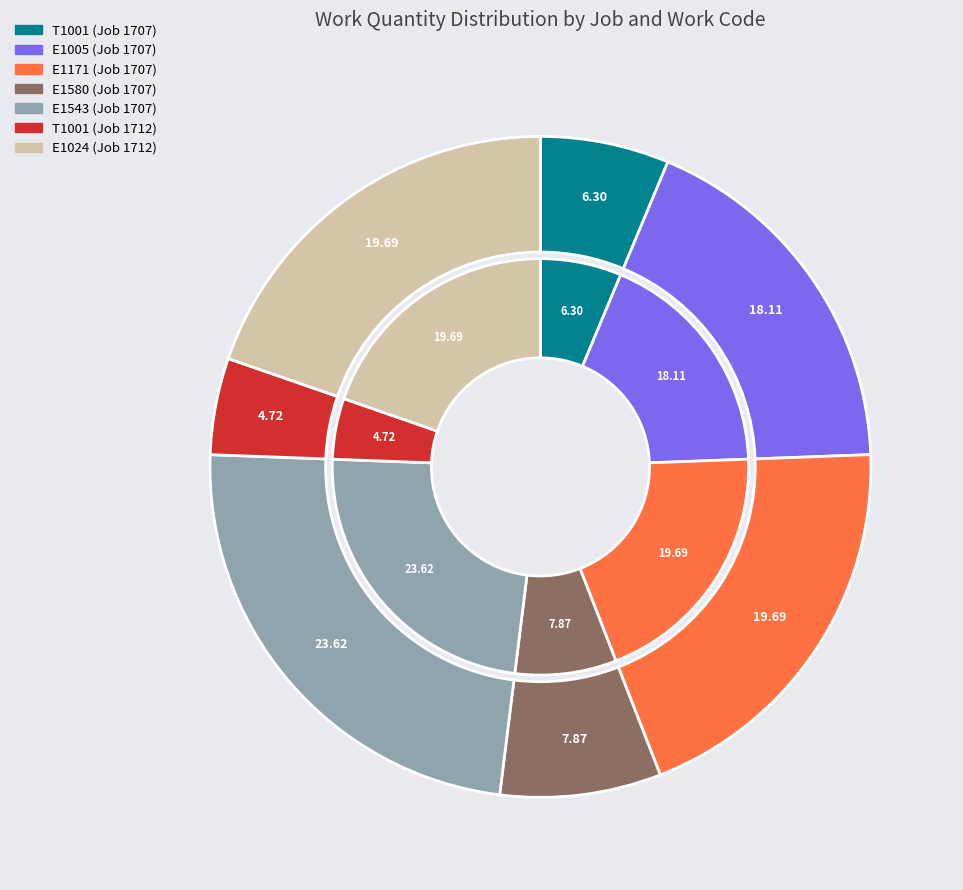

How many segments does this pie chart have?

7